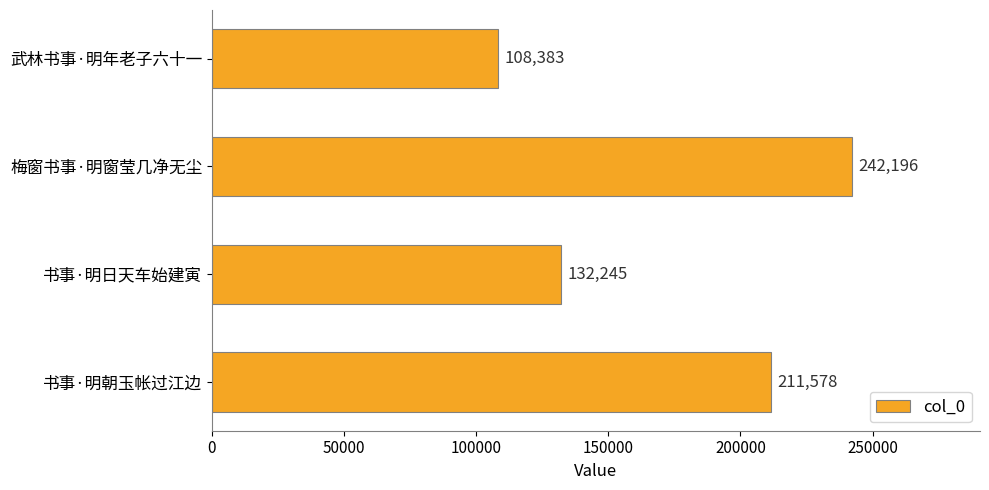

Reading top to bottom, transcribe all the data shown in this chart.

武林书事·明年老子六十一=108383	梅窗书事·明窗莹几净无尘=242196	书事·明日天车始建寅=132245	书事·明朝玉帐过江边=211578